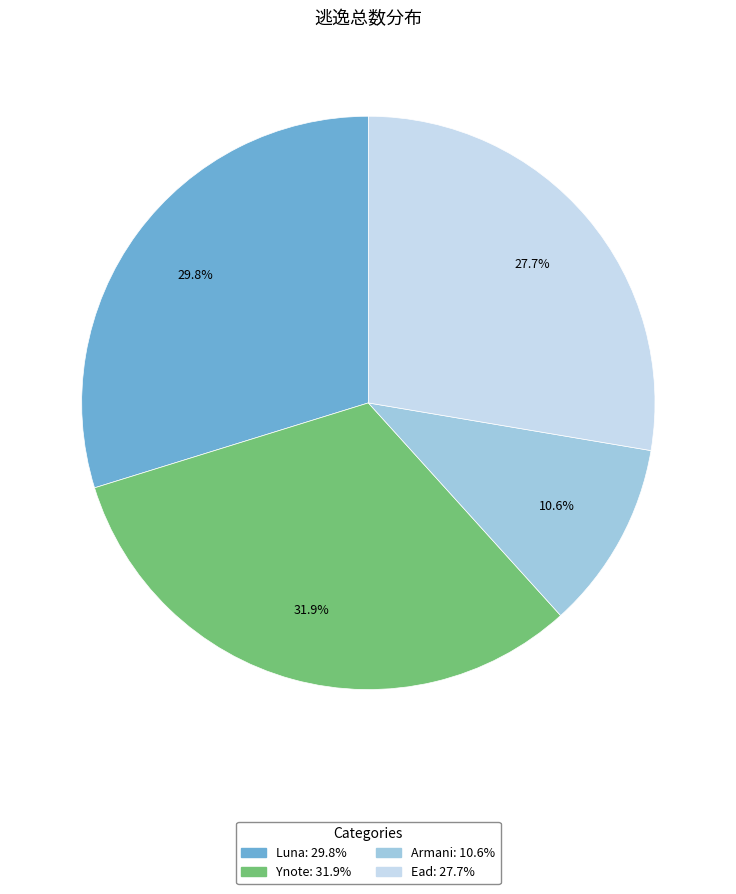

What portion of the pie excludes Luna?

70.2%